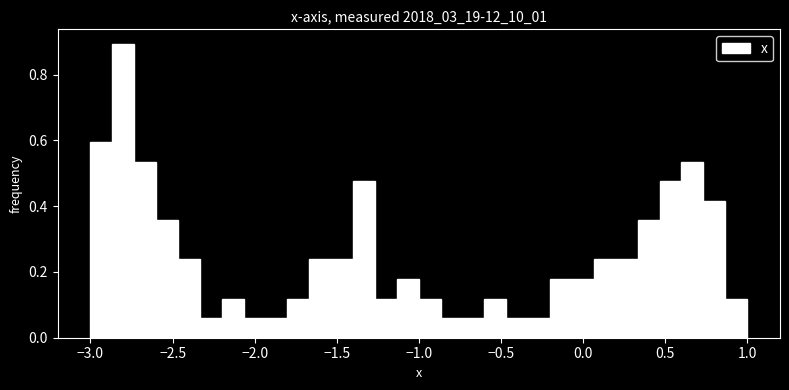

Around what value on the x-axis is the tallest bar? Give the approximate position of its centre, as read against the axis.

-2.80